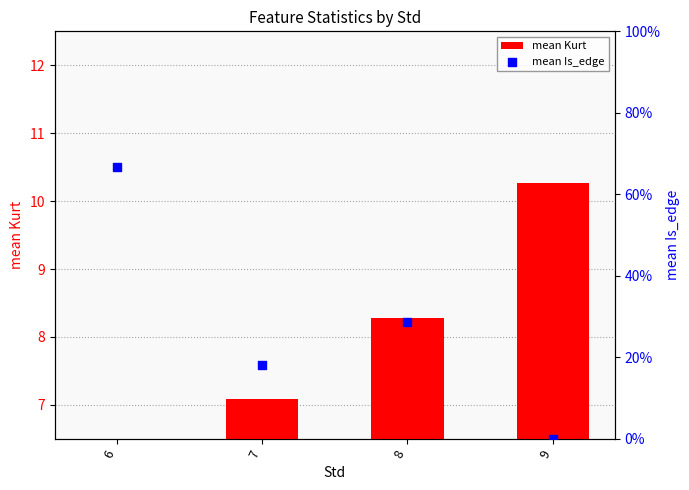

Which series has the widest spread of Y values?

mean Kurt